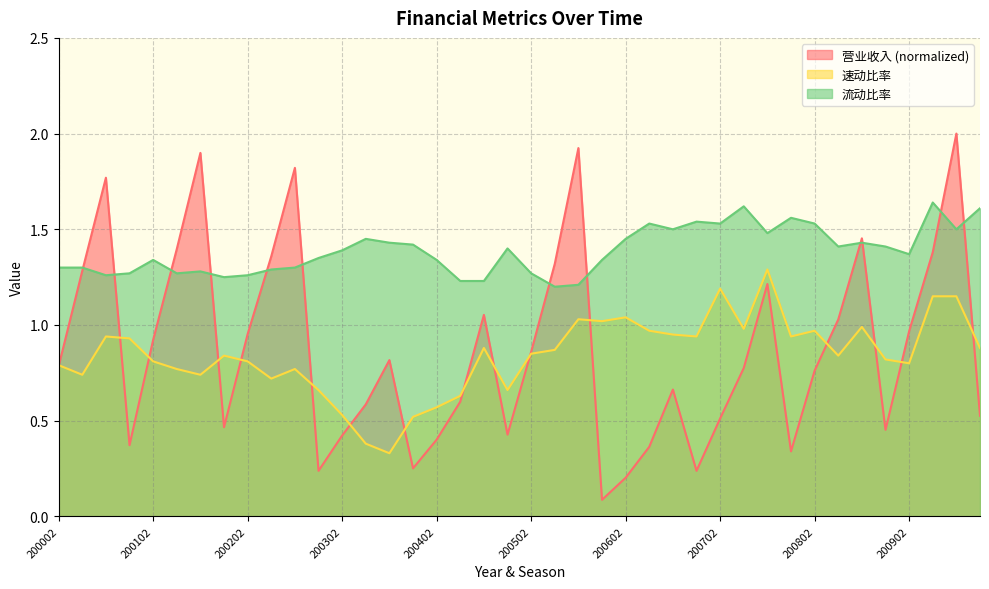

At which label is 营业收入 closest to 1?

200803